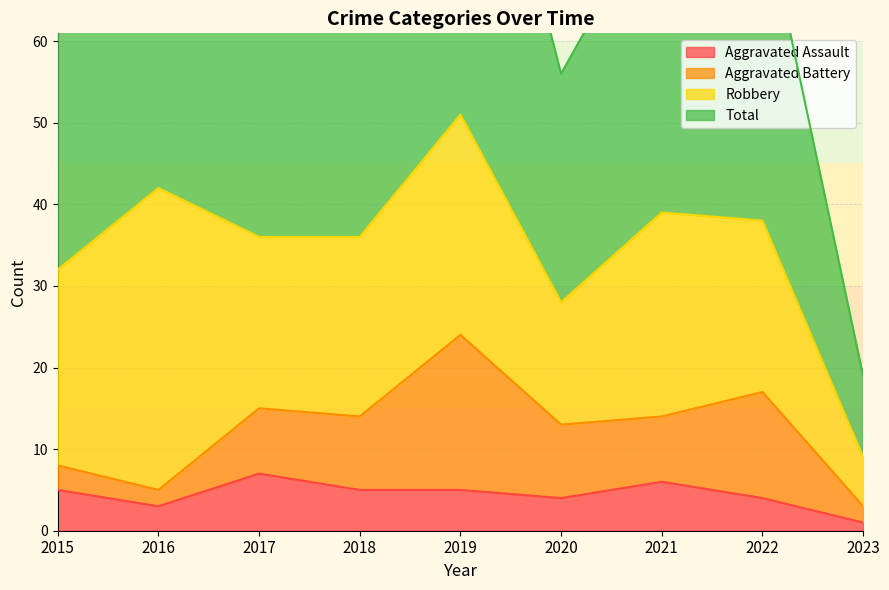

What is the lowest value of the Total series?

19